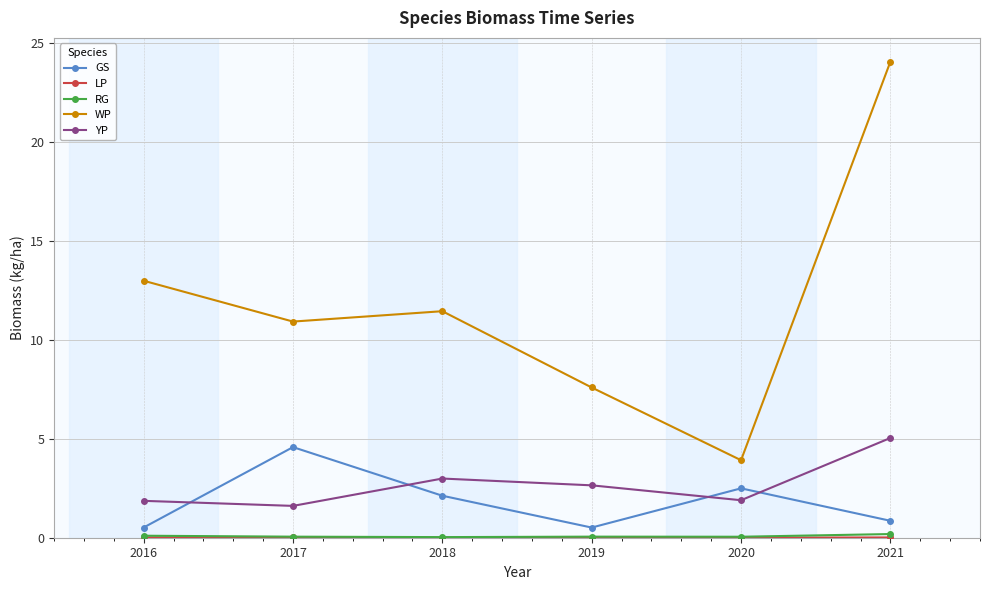

Which series has the largest total across all categories?

WP